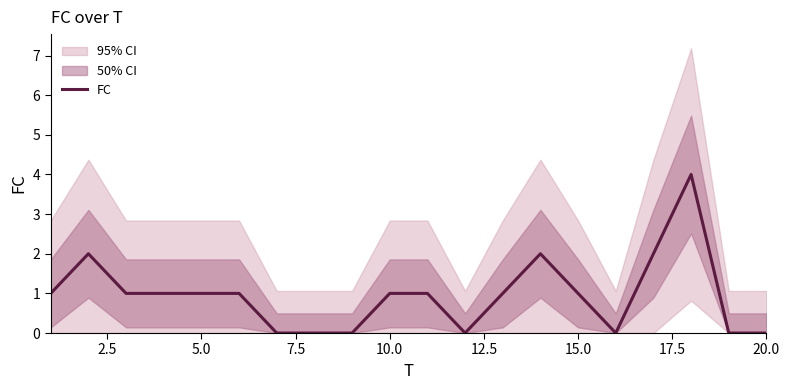

True or false: FC has a value of 1 at 15.0.

True